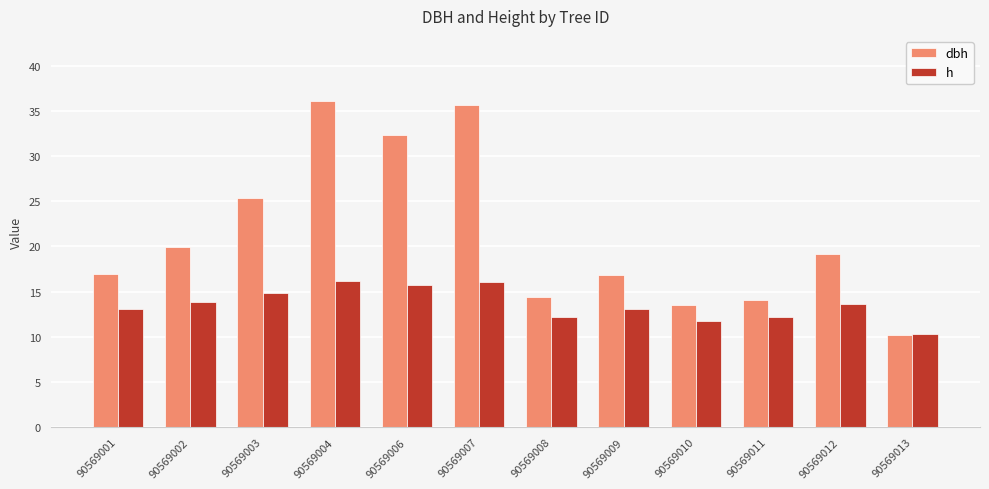

What are all the series names shown in the legend?

dbh, h